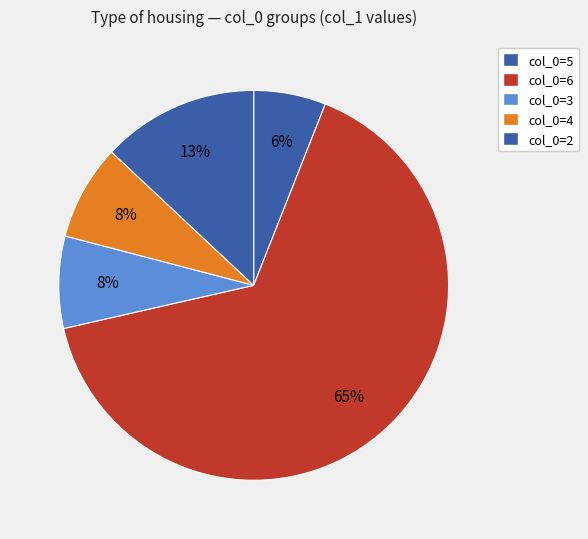

What is the largest slice in the pie chart?

6